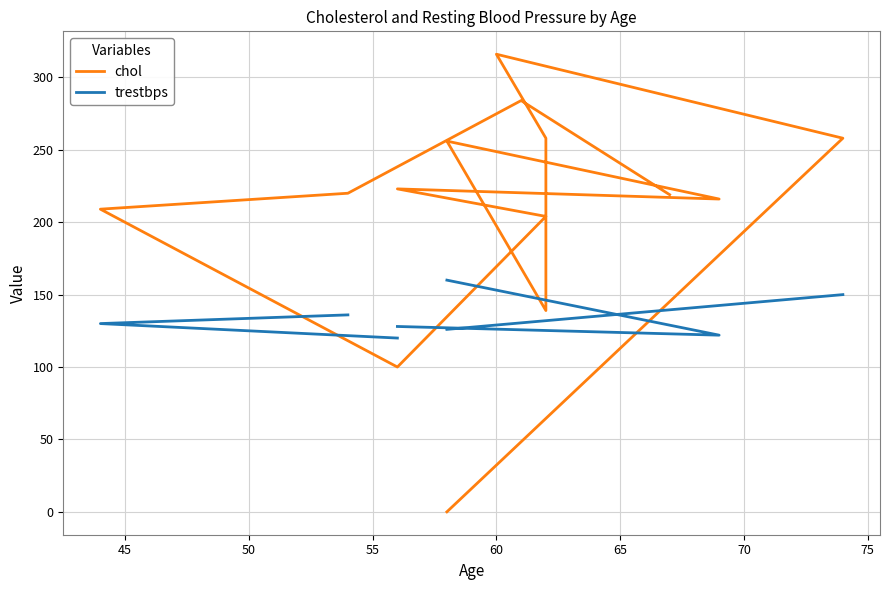

After their last crossing, which series has the higher values: trestbps or chol?

chol